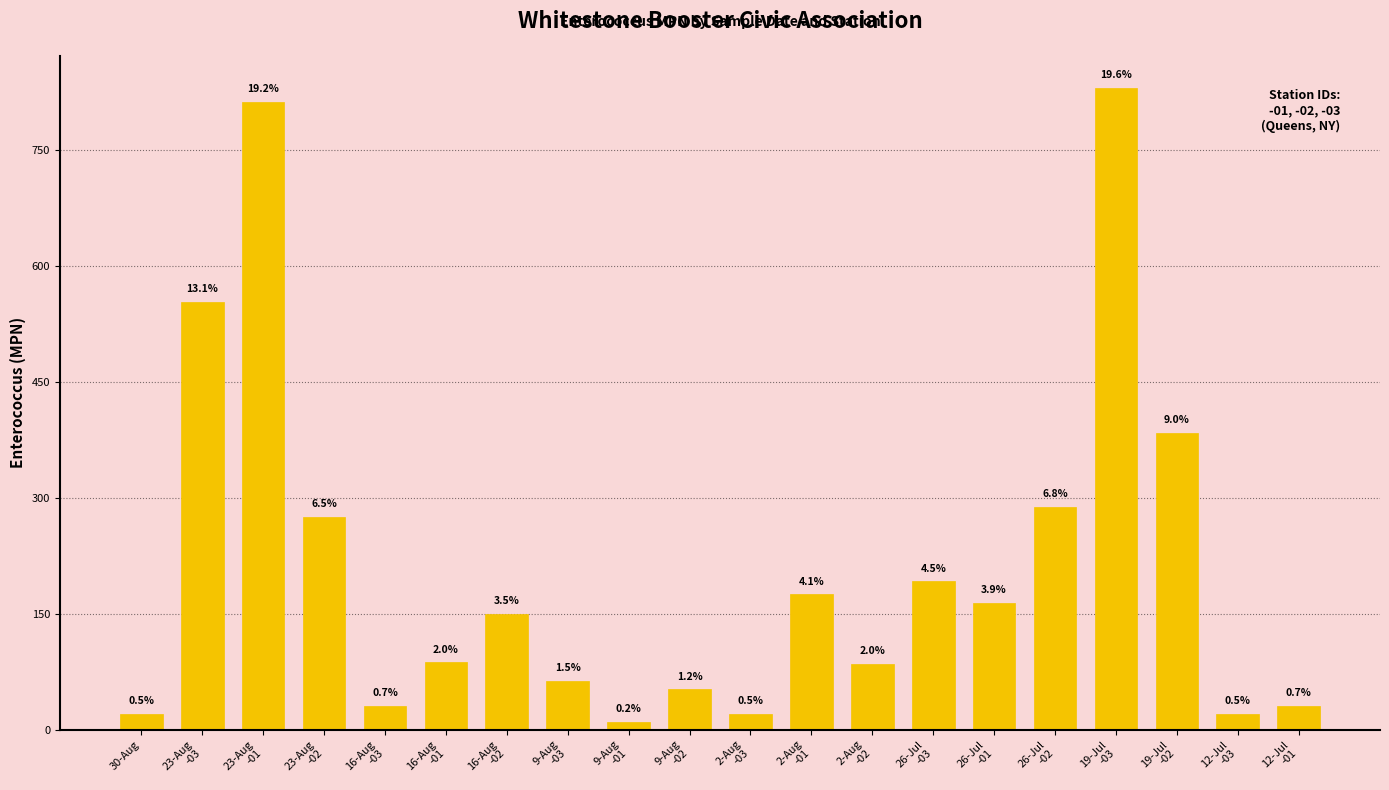

What is the difference between the maximum and minimum values?

821